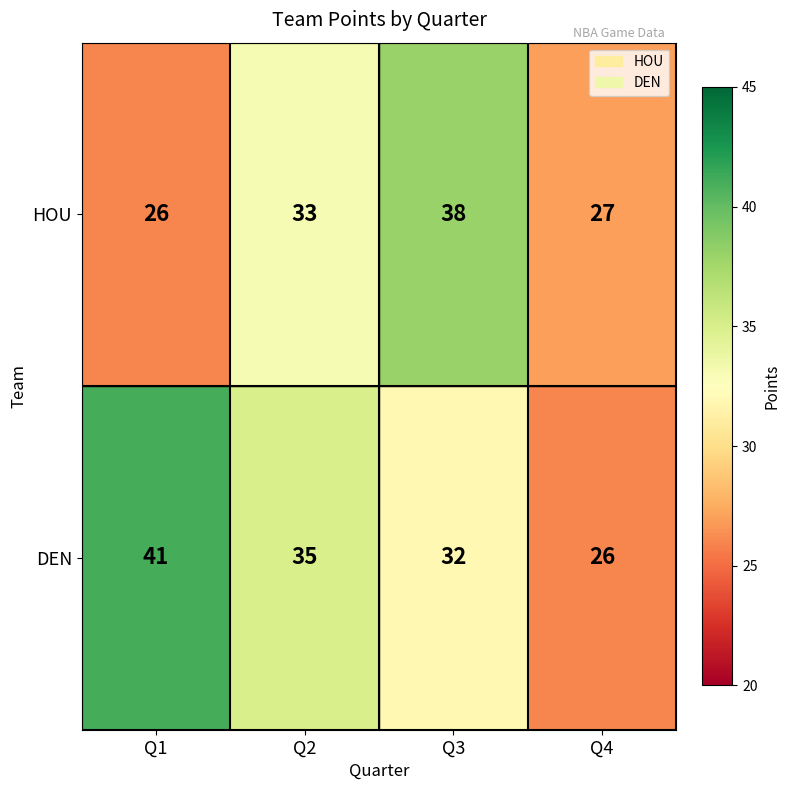

What is the difference between the highest and lowest values at Q3?

6